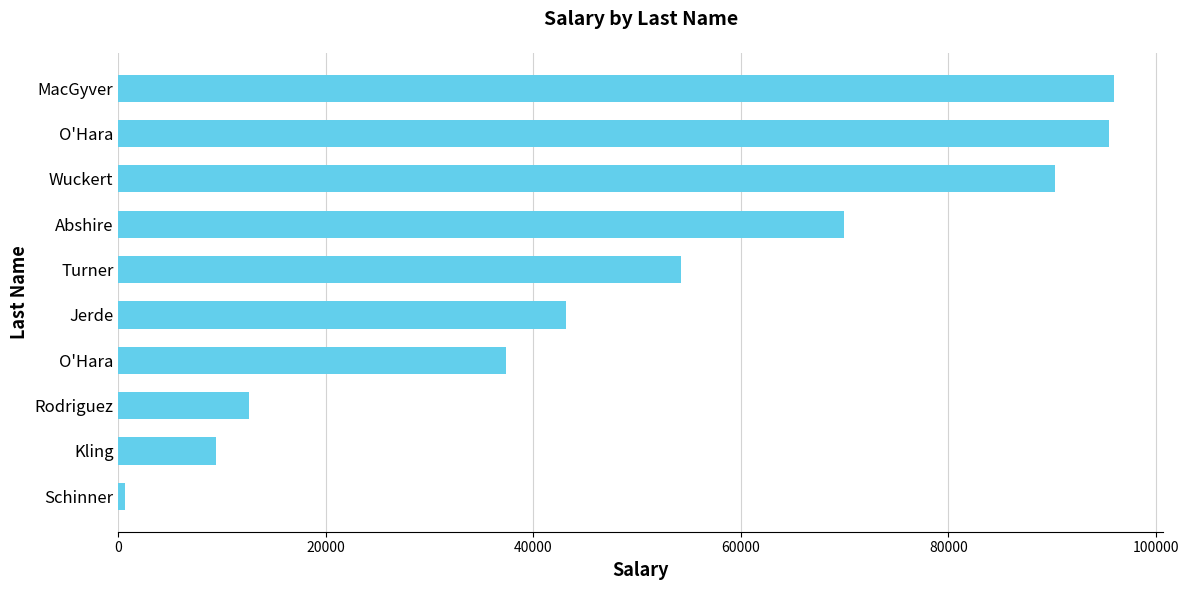

What is the minimum value shown in the chart?

601